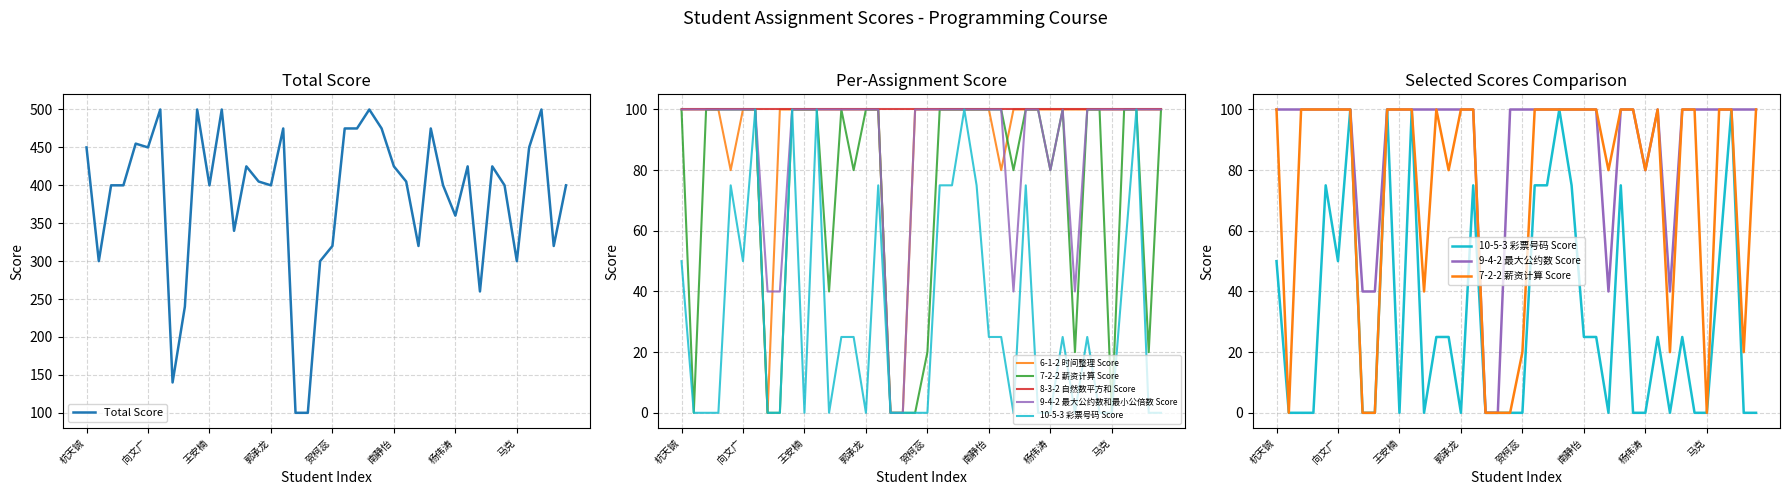

What is the spread (max minus min) of values at 王佳硕?

400